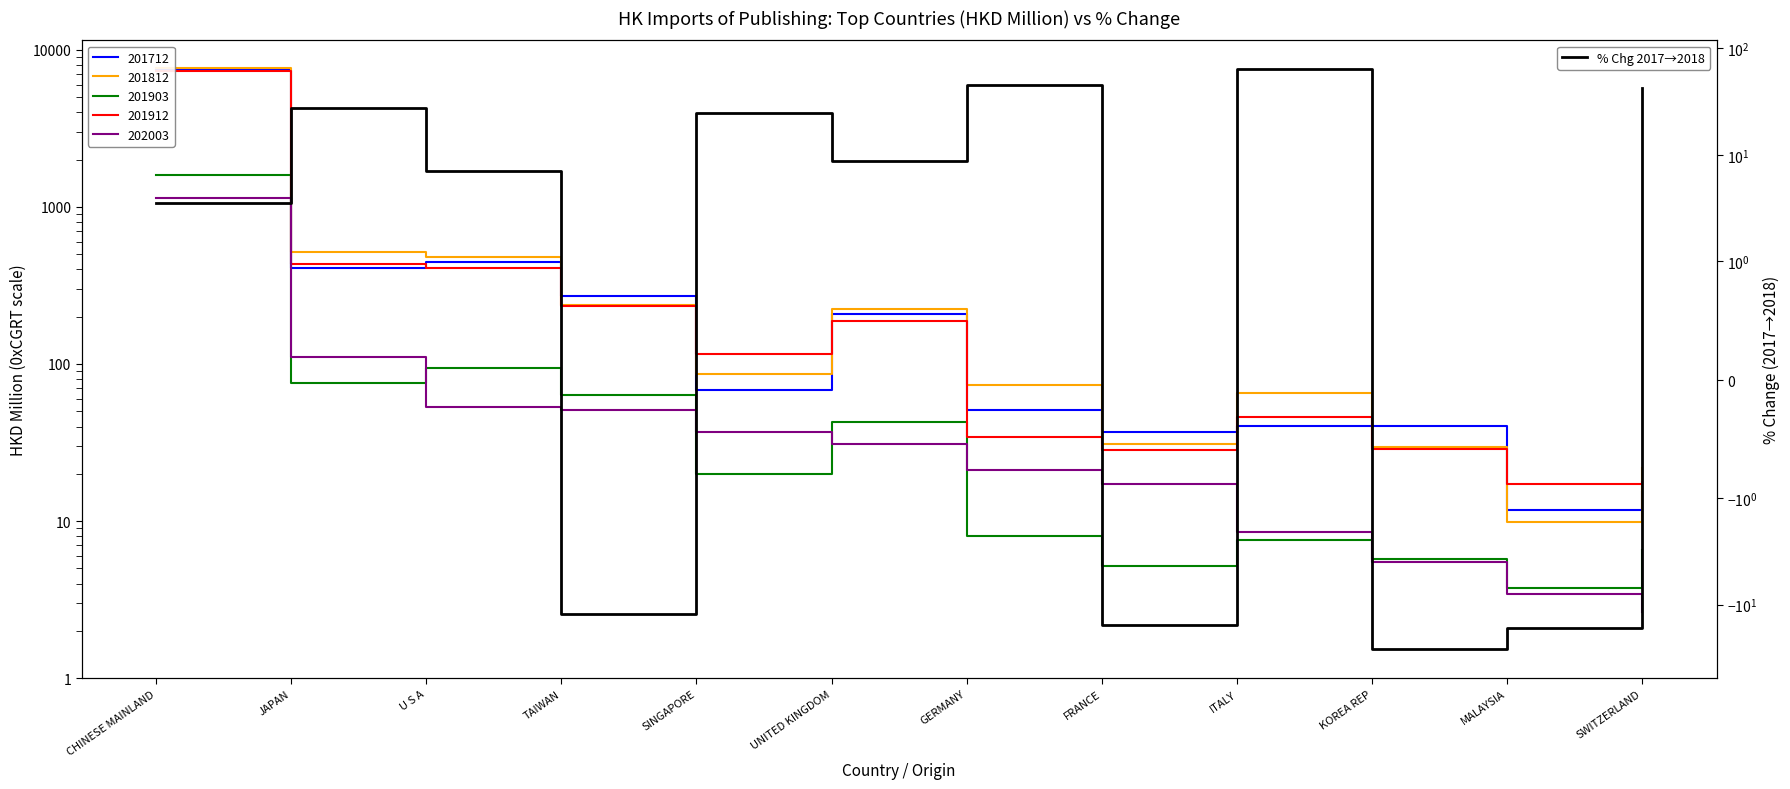

Read the value at UNITED KINGDOM.

8.8